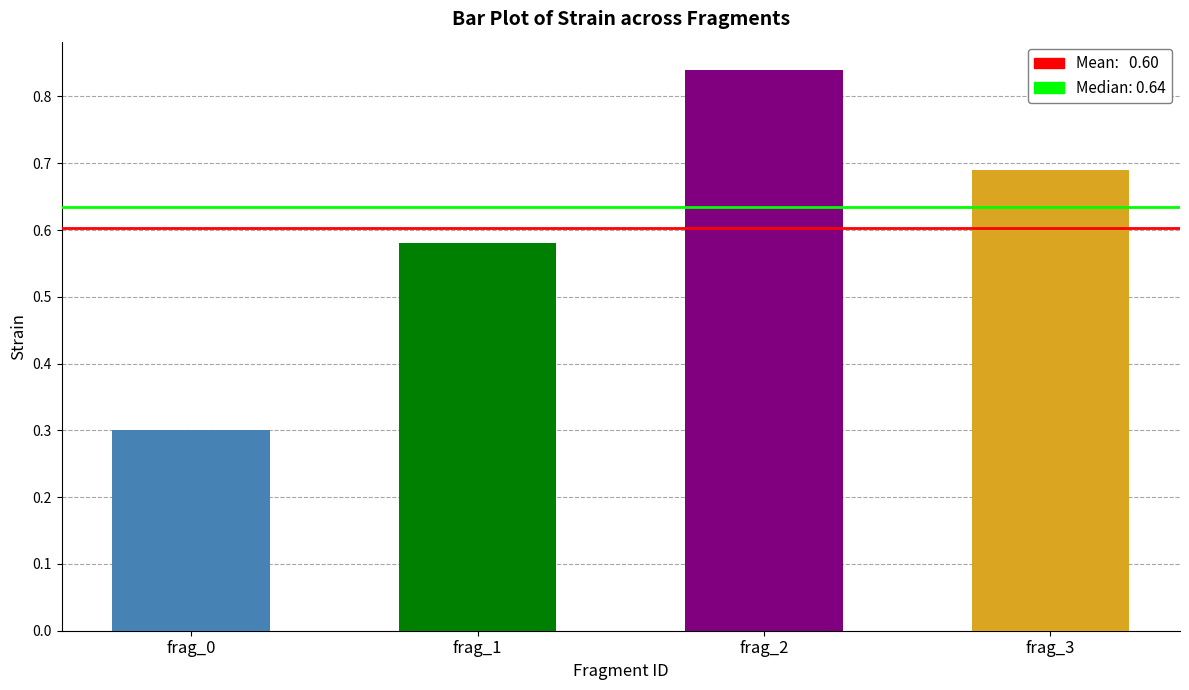

List the labels in order of value, largest first.

frag_2, frag_3, frag_1, frag_0